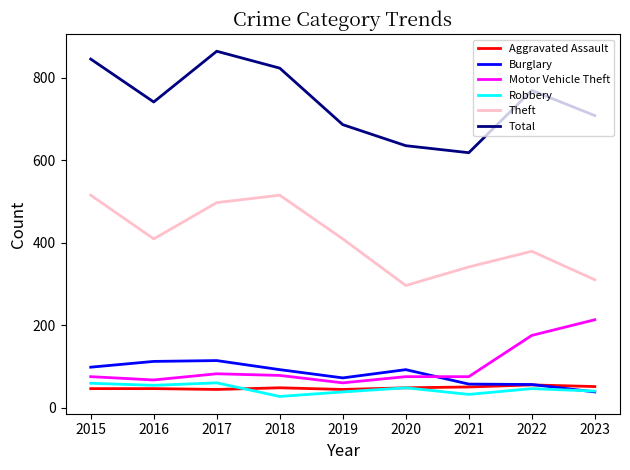

True or false: Motor Vehicle Theft has more than 0 interior local peaks.

True